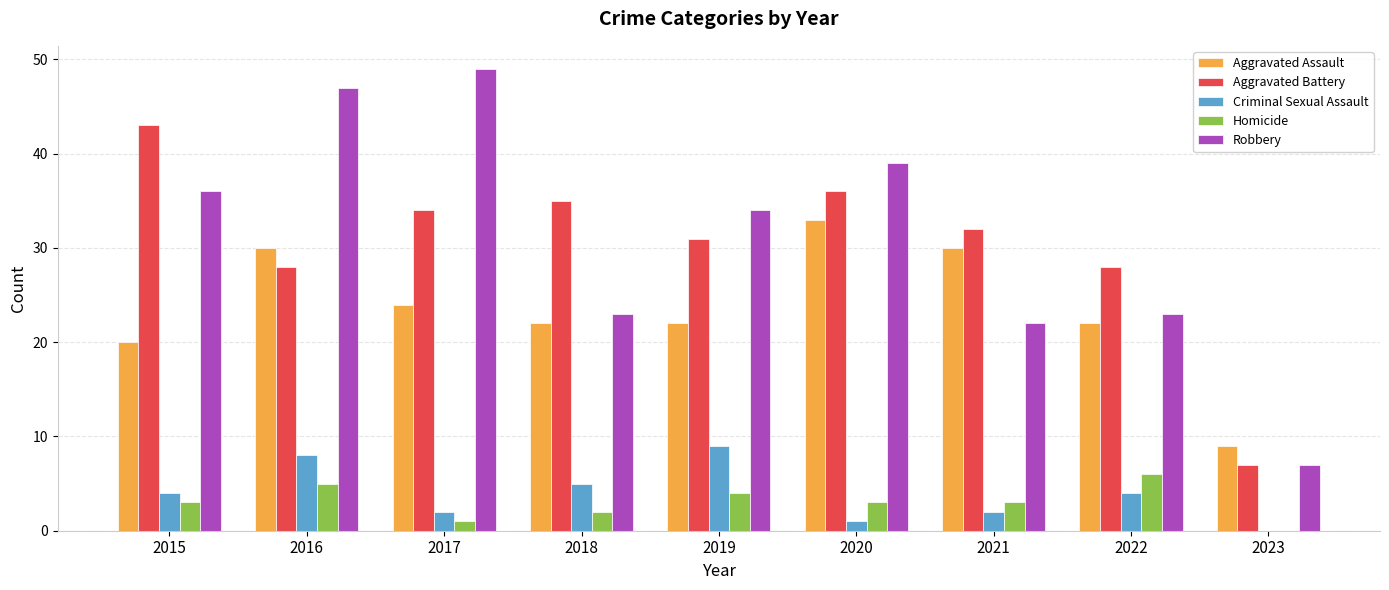

What is the maximum value shown in the chart?

49